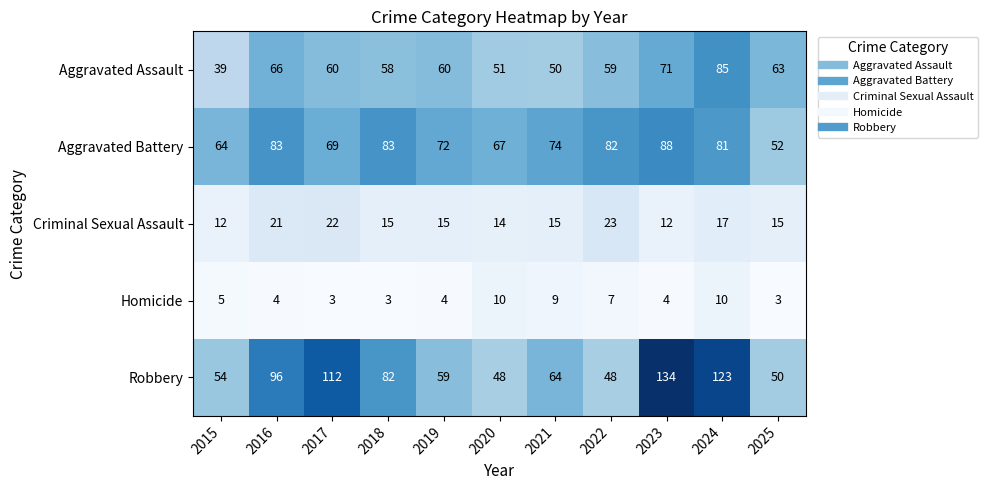

What is the difference between the highest and lowest values at 2017?

109